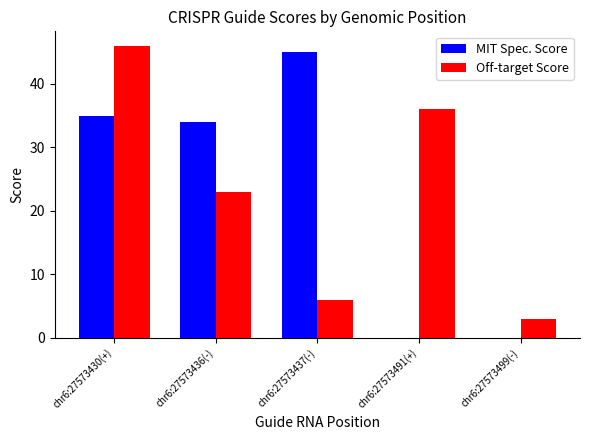

What is the spread (max minus min) of values at chr6:27573499(-)?

3